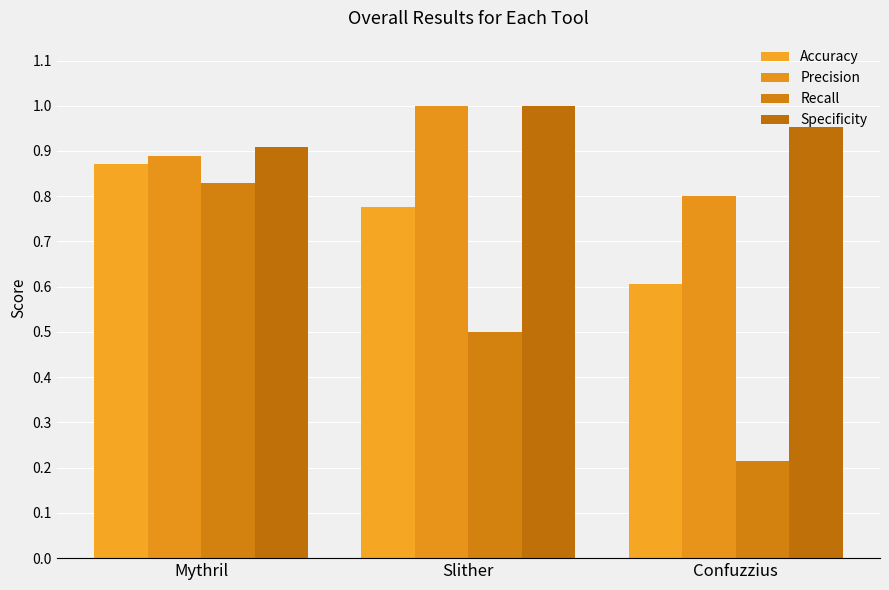

Are the bars grouped side by side (vs. stacked)?

Yes